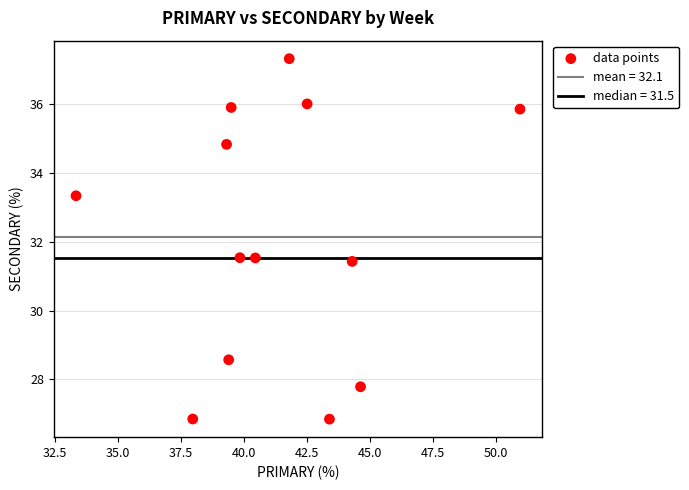

What is the range of X values (max minus min)?

17.6